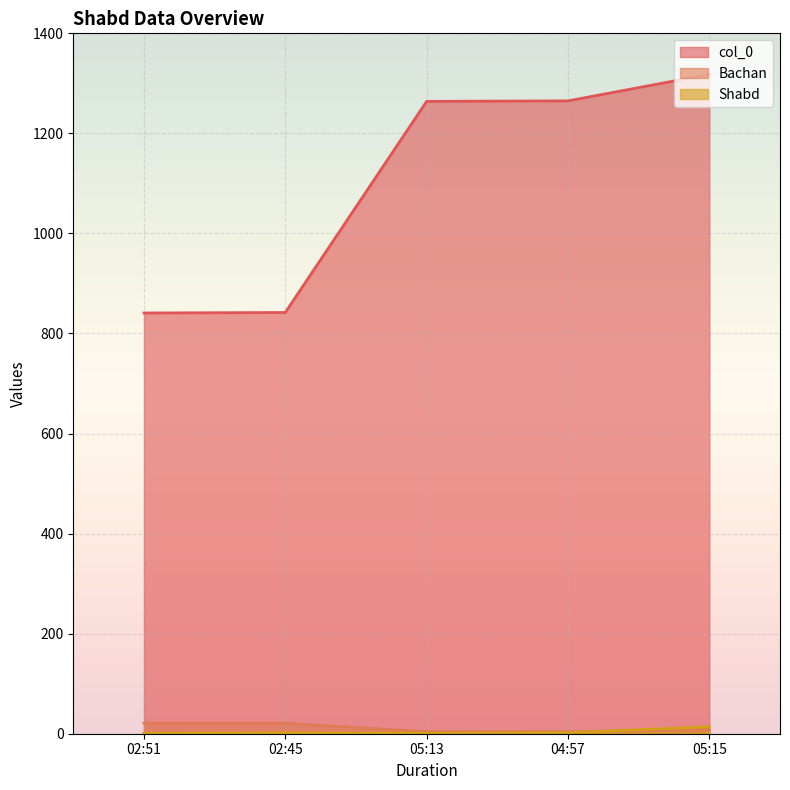

True or false: Bachan and col_0 cross at least once.

False